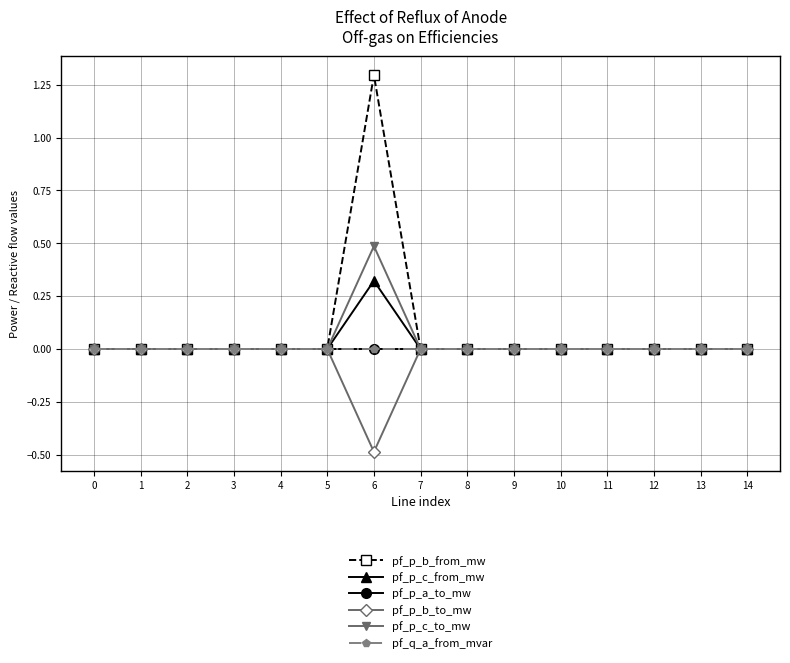

Is it true that pf_q_a_from_mvar equals -0.0 at 5?

False